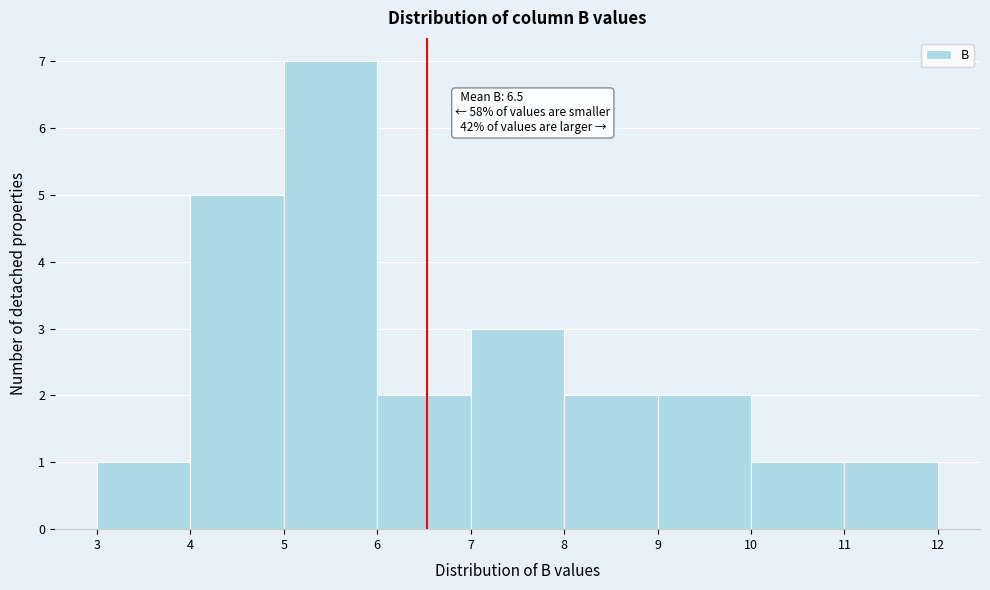

Which range on the x-axis has the tallest bar?

5 to 6